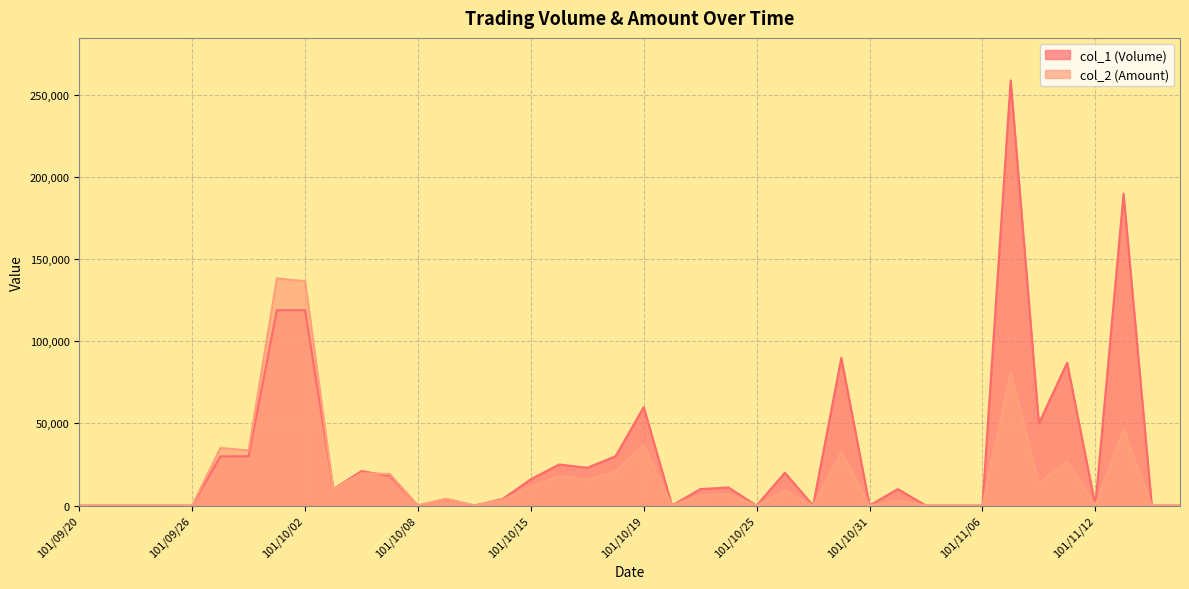

List the labels in order of col_2 (Amount) value, largest first.

101/10/01, 101/10/02, 101/11/07, 101/11/13, 101/10/19, 101/09/27, 101/09/28, 101/10/30, 101/11/09, 101/10/18, 101/10/04, 101/10/05, 101/10/16, 101/10/17, 101/11/08, 101/10/15, 101/10/03, 101/10/26, 101/10/24, 101/10/23, 101/10/09, 101/10/12, 101/11/01, 101/09/20, 101/09/21, 101/09/24, 101/09/25, 101/09/26, 101/10/08, 101/10/11, 101/10/22, 101/10/25, 101/10/29, 101/10/31, 101/11/02, 101/11/05, 101/11/06, 101/11/12, 101/11/14, 101/11/15